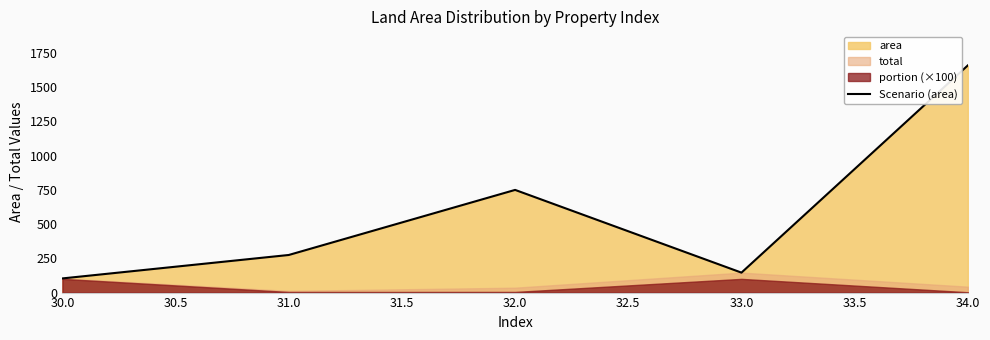

List the labels in order of Scenario (area) value, largest first.

34.0, 32.0, 31.0, 33.0, 30.0